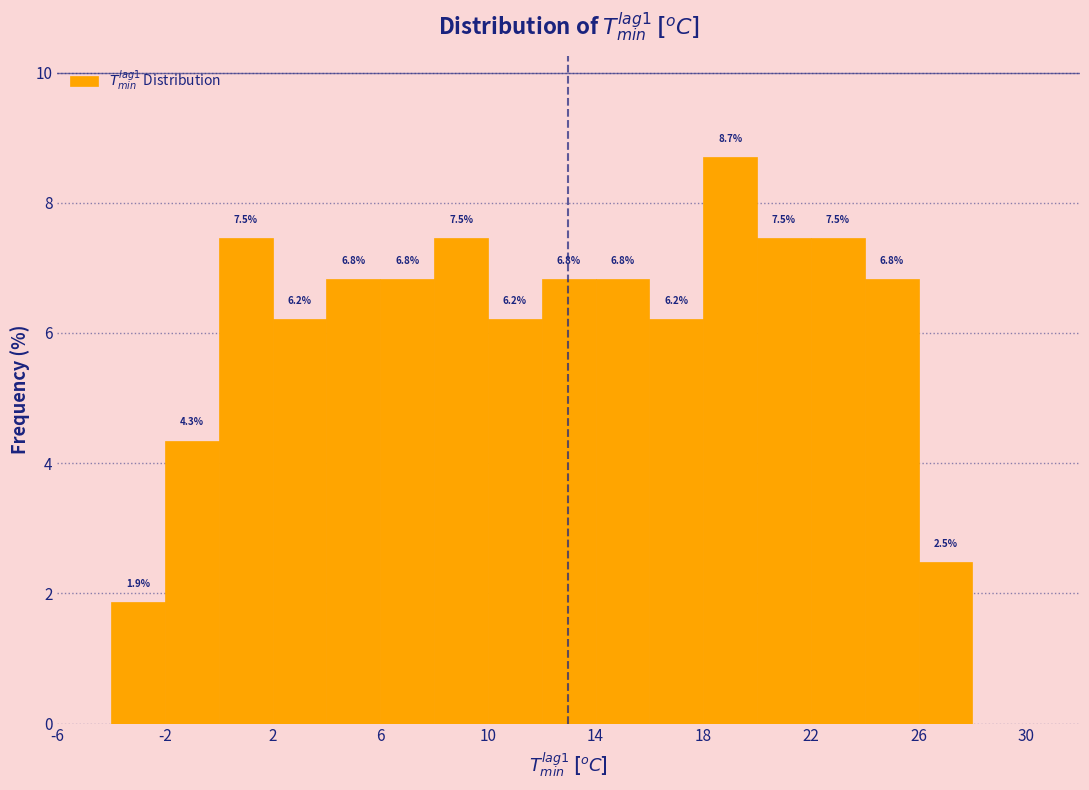

Over which range of the x-axis is the bar tallest?

18 to 20